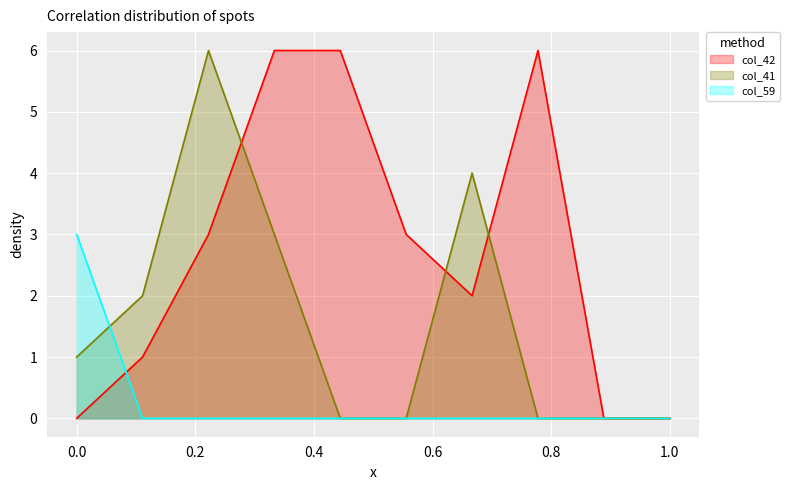

Rank the series by their average value, from lowest to highest.

col_59, col_41, col_42